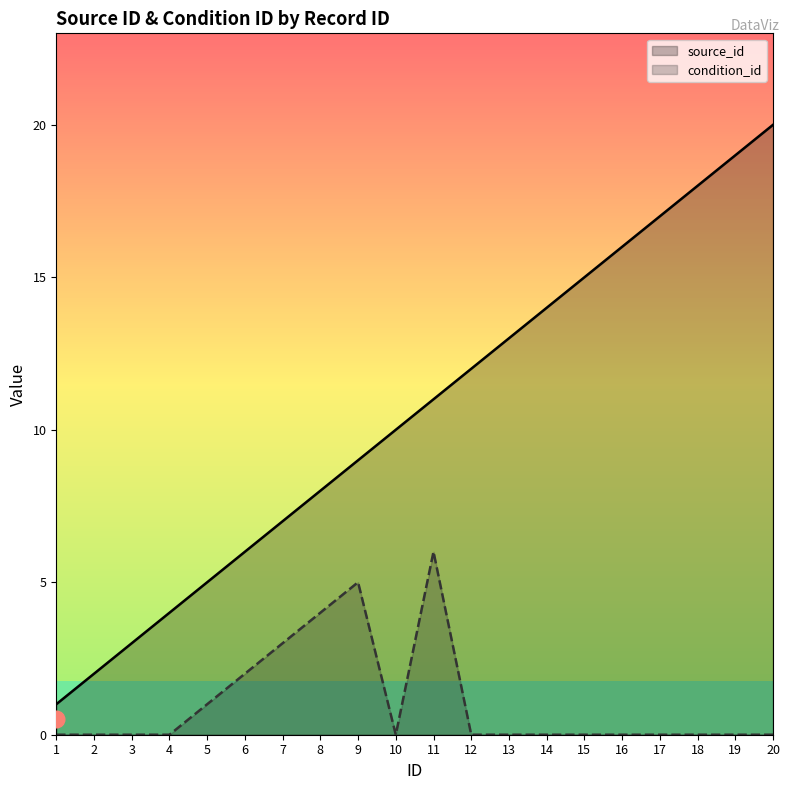

At which category is the sum across all series the highest?

20